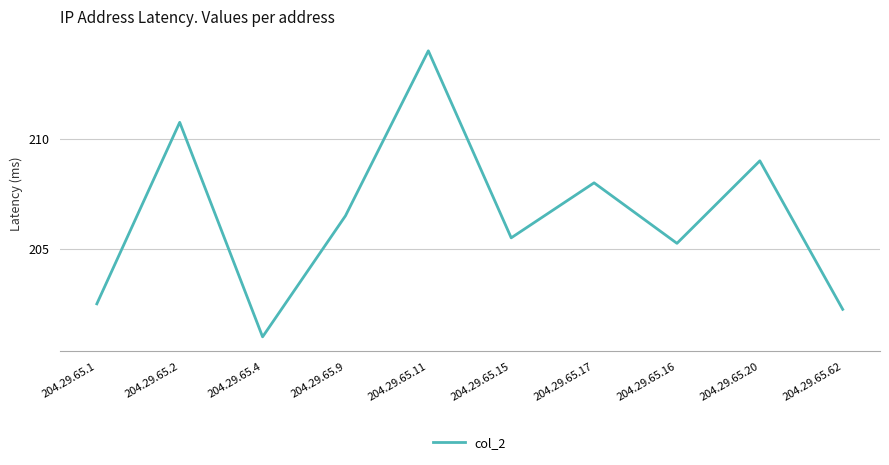

The chart shows a value of 214.0 at 204.29.65.11. True or false?

True